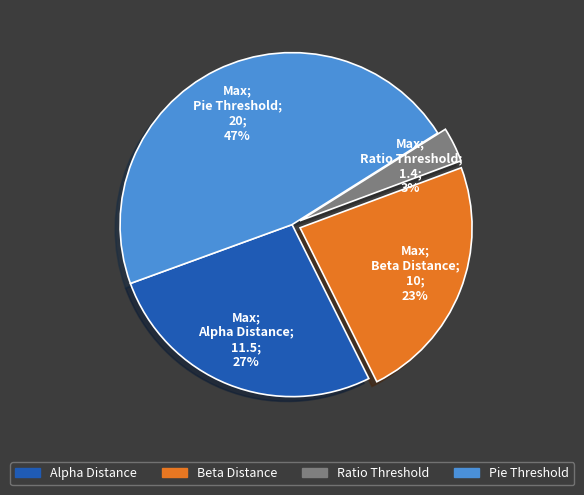

Does any single category account for the majority?

No